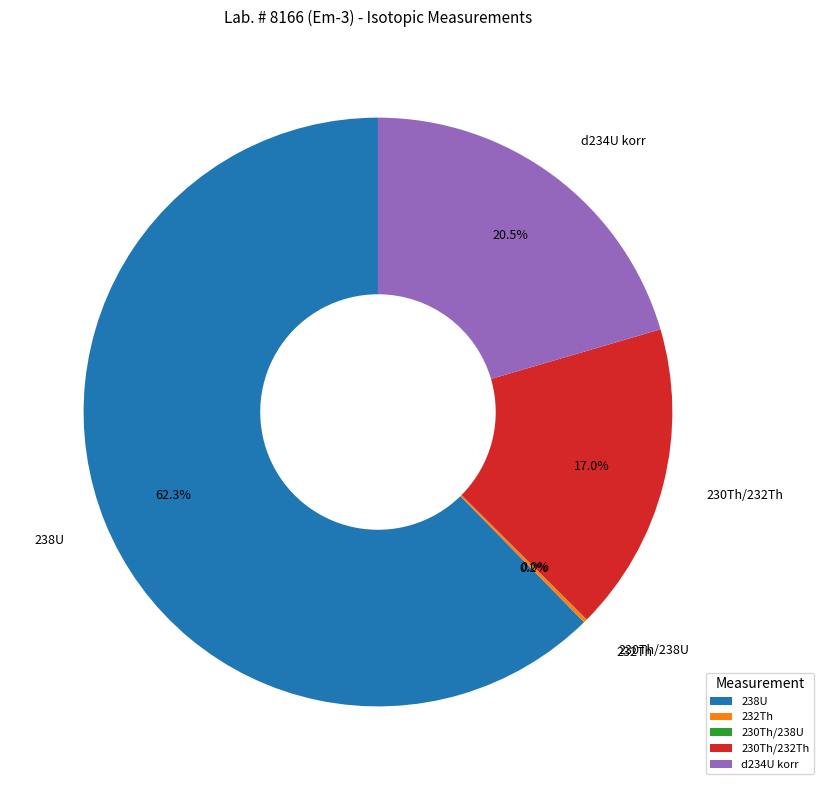

Is 238U the majority of the pie?

Yes